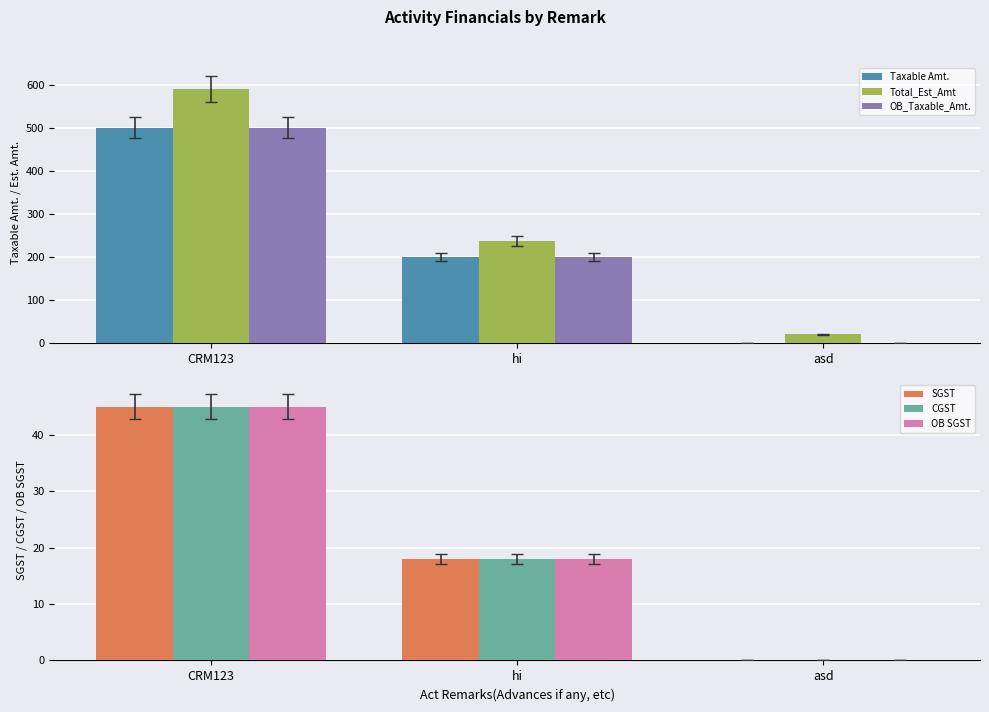

At which category does the chart reach its minimum across all series?

asd